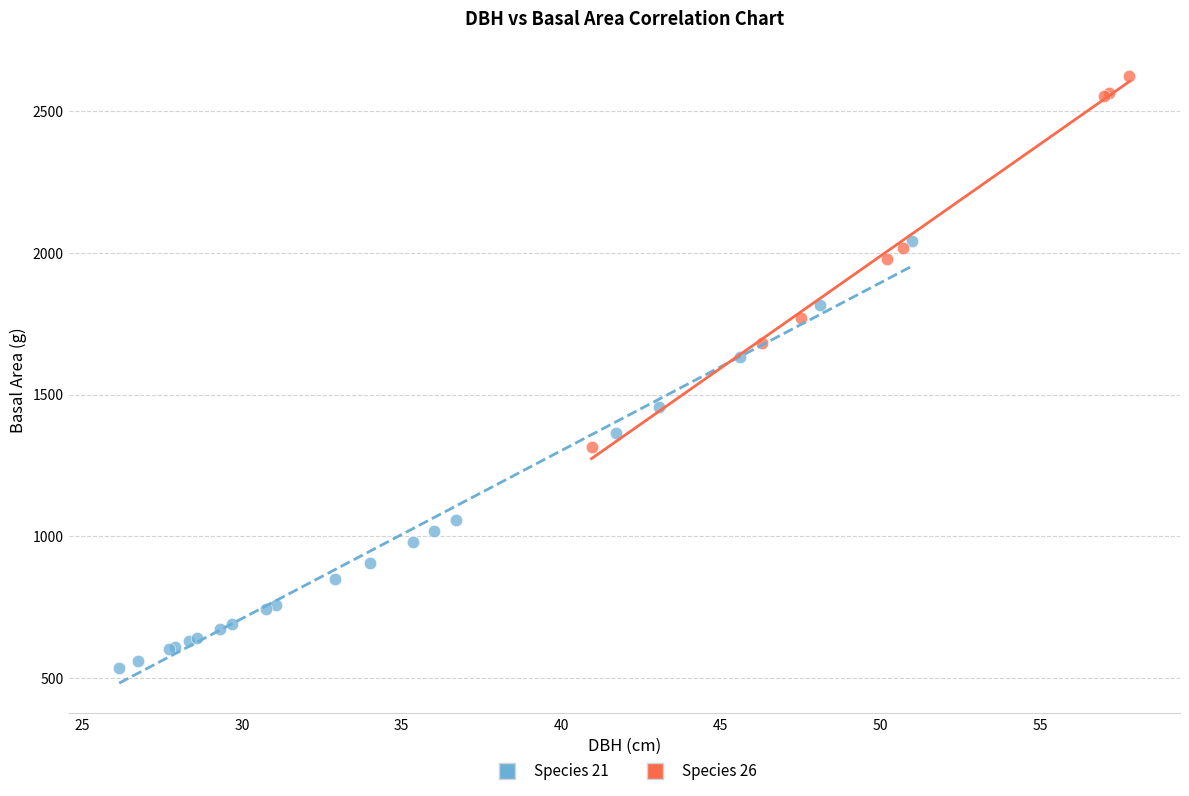

Which series contains the highest Y value?

Species 26